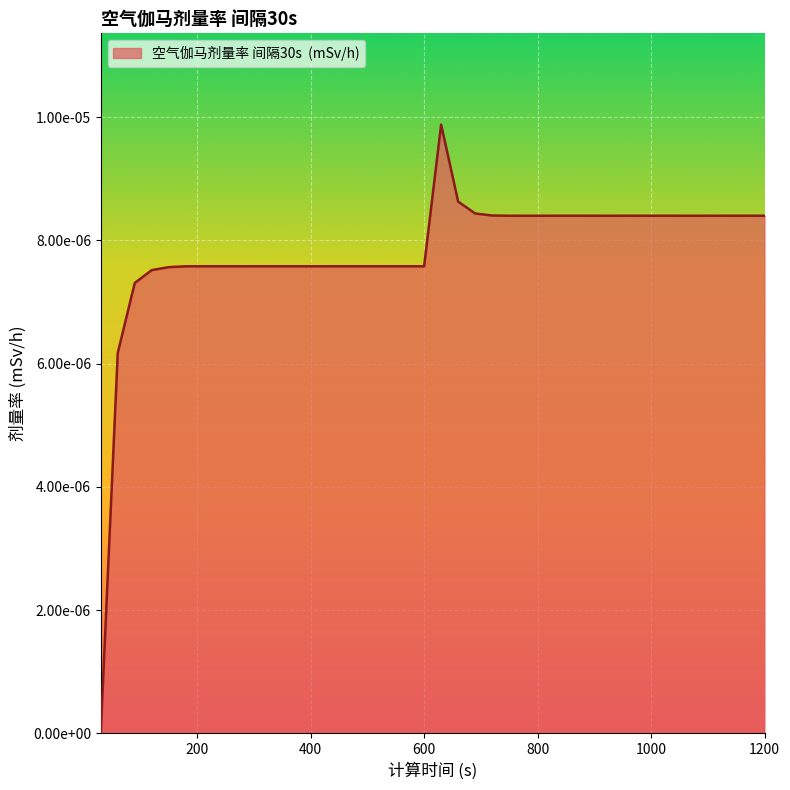

True or false: the data has more than 0 interior local peaks.

True